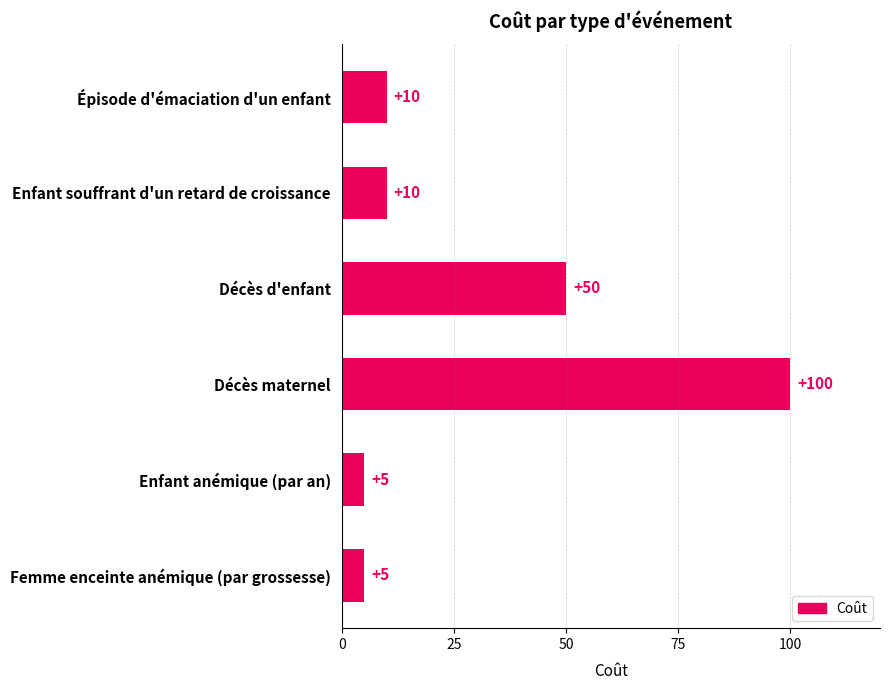

True or false: the data shows 10 at Enfant souffrant d'un retard de croissance.

True